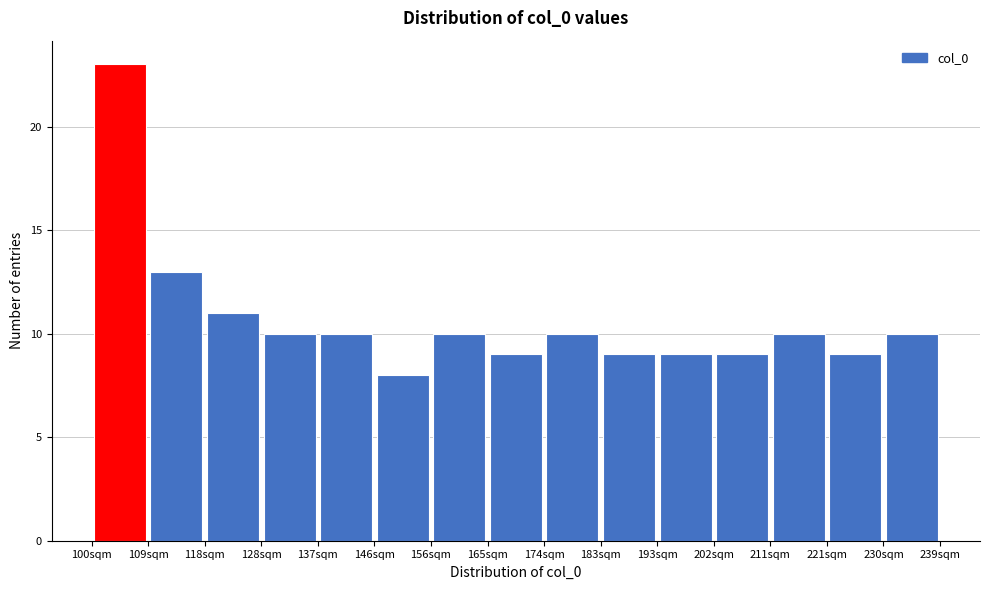

Reading left to right, list every bar in this chart as the range it spans on the x-axis followed by its height. Neither the bar edges nor the heights are printed on the chart, so give them approximately, as read against the axes.

100 to 109: 23
109 to 118: 13
118 to 128: 11
128 to 137: 10
137 to 146: 10
146 to 156: 8
156 to 165: 10
165 to 174: 9
174 to 183: 10
183 to 193: 9
193 to 202: 9
202 to 211: 9
211 to 221: 10
221 to 230: 9
230 to 239: 10